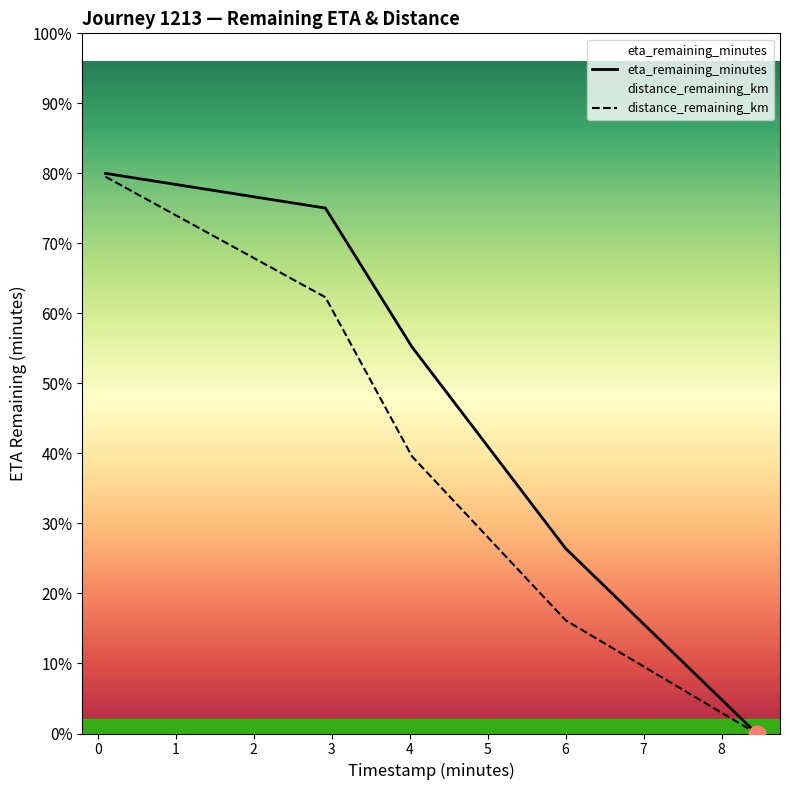

True or false: eta_remaining_minutes has a value of 2.5 at 1.

False